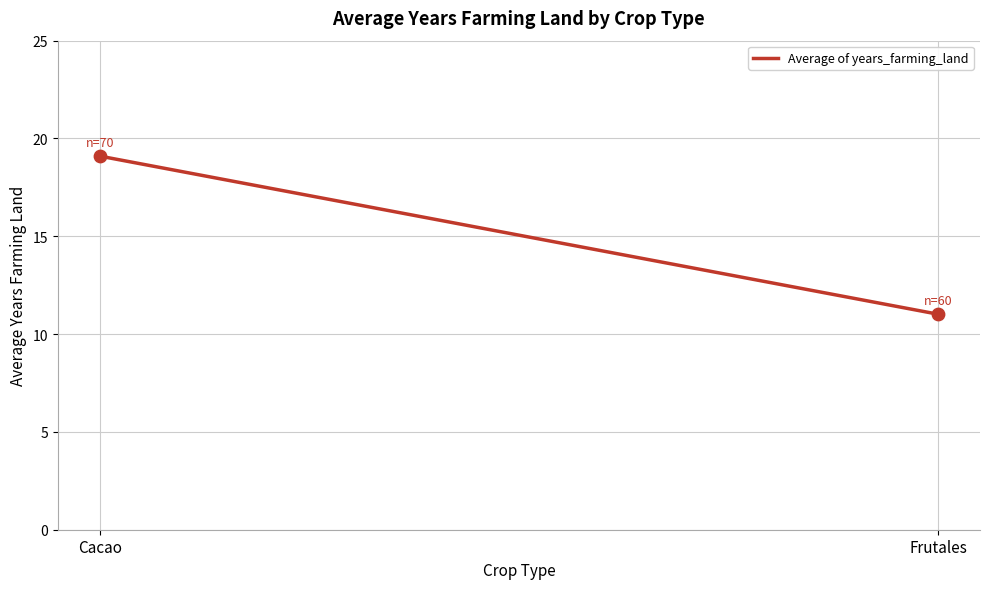

What is the range of Y values (max minus min)?

8.1